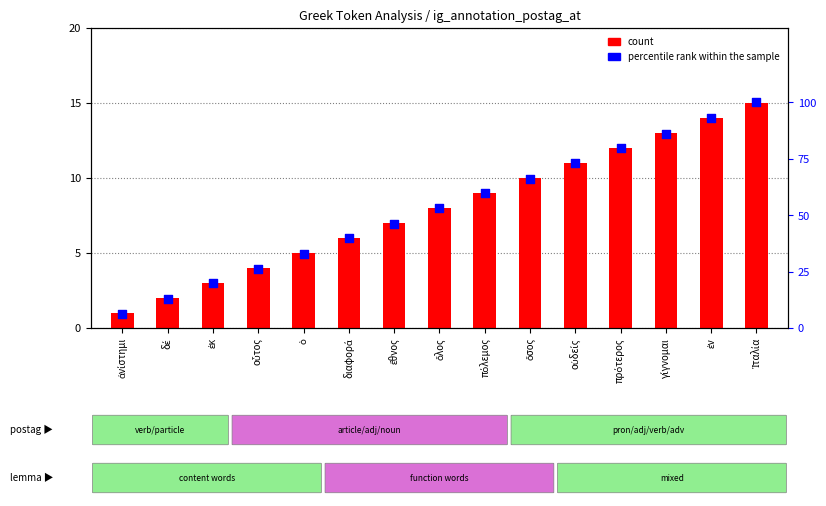

Which series contains the lowest Y value?

count